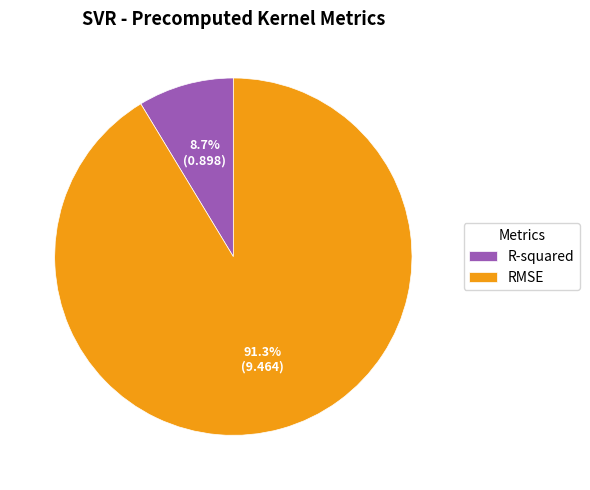

To the nearest percent, what is the difference between the RMSE and R-squared slice percentages?

83%